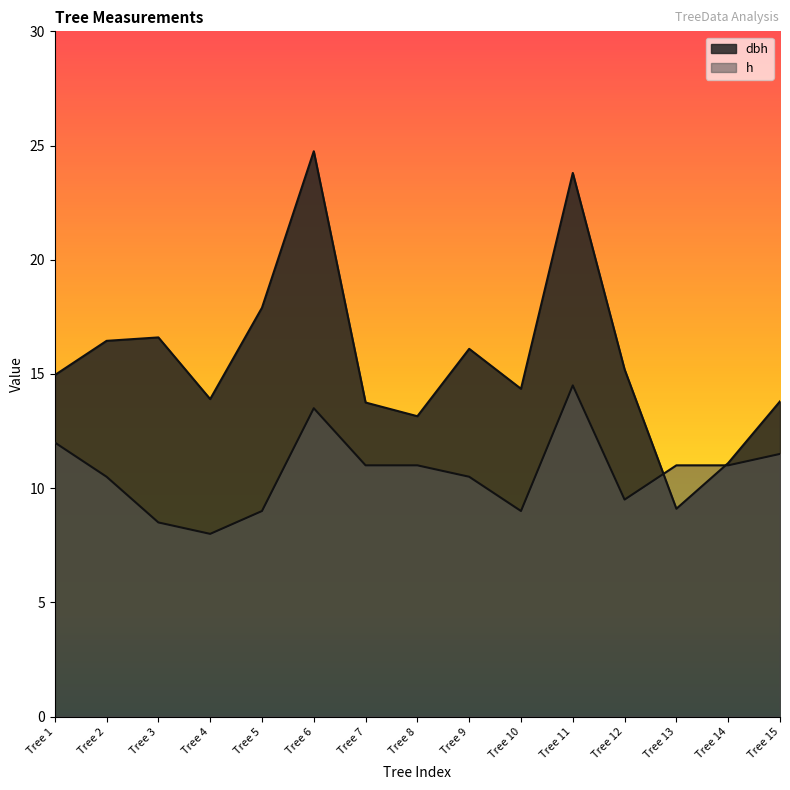

What is the approximate value of h at Tree 7?

11.0